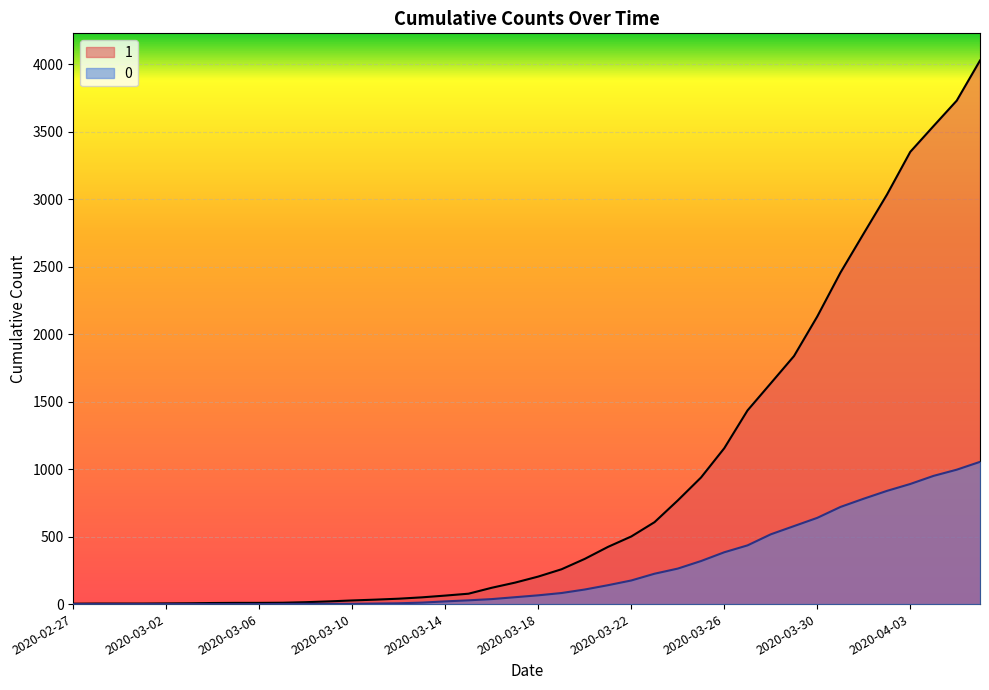

Rank the categories by 1 value from lowest to highest.

2020-02-27, 2020-02-28, 2020-02-29, 2020-03-01, 2020-03-02, 2020-03-03, 2020-03-04, 2020-03-05, 2020-03-06, 2020-03-07, 2020-03-08, 2020-03-09, 2020-03-10, 2020-03-11, 2020-03-12, 2020-03-13, 2020-03-14, 2020-03-15, 2020-03-16, 2020-03-17, 2020-03-18, 2020-03-19, 2020-03-20, 2020-03-21, 2020-03-22, 2020-03-23, 2020-03-24, 2020-03-25, 2020-03-26, 2020-03-27, 2020-03-28, 2020-03-29, 2020-03-30, 2020-03-31, 2020-04-01, 2020-04-02, 2020-04-03, 2020-04-04, 2020-04-05, 2020-04-06